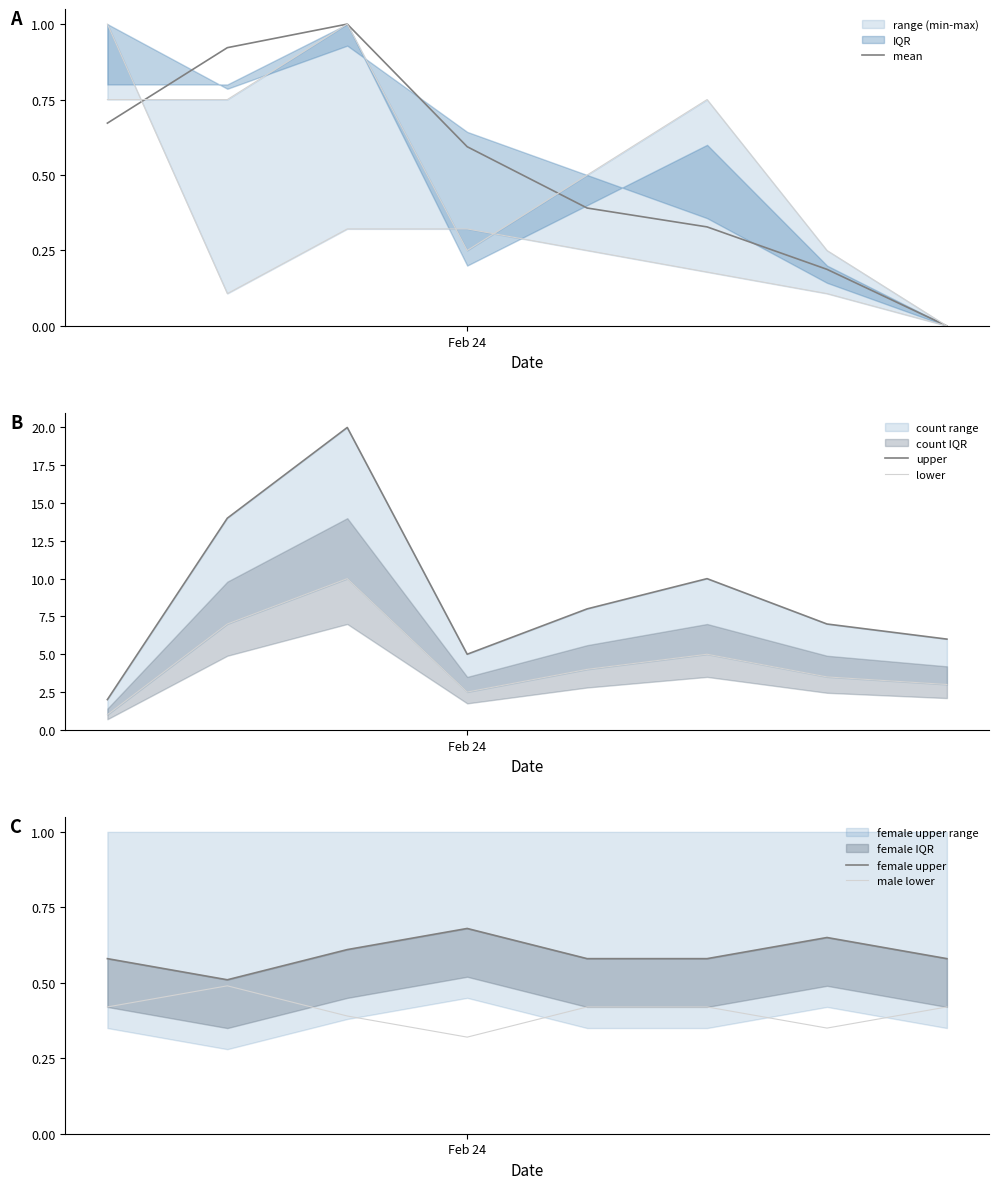

True or false: lower has a value of 4.0 at Feb 24.

False